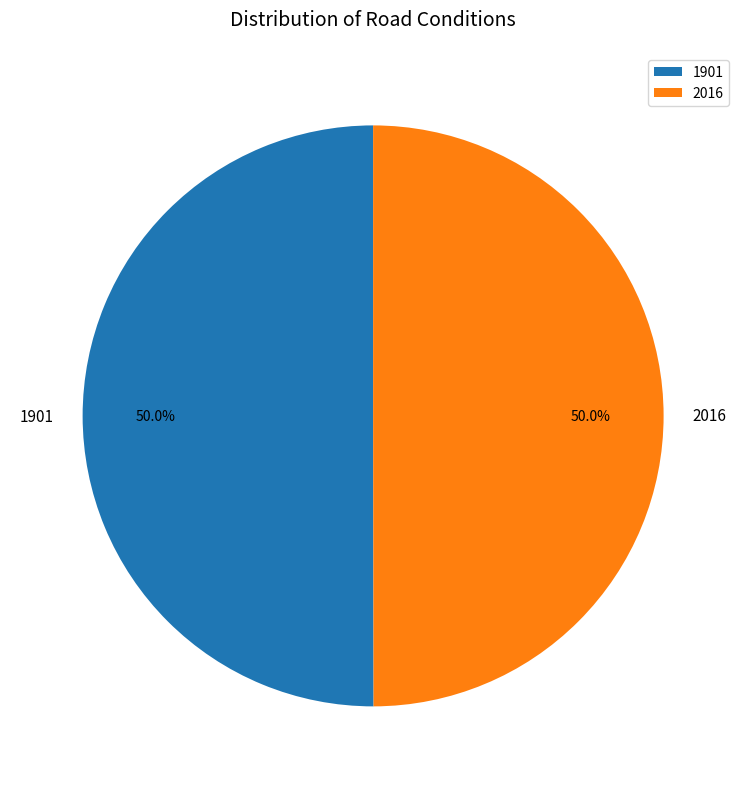

Approximately how many times larger is the value at 2016 compared to 1901?

1.0